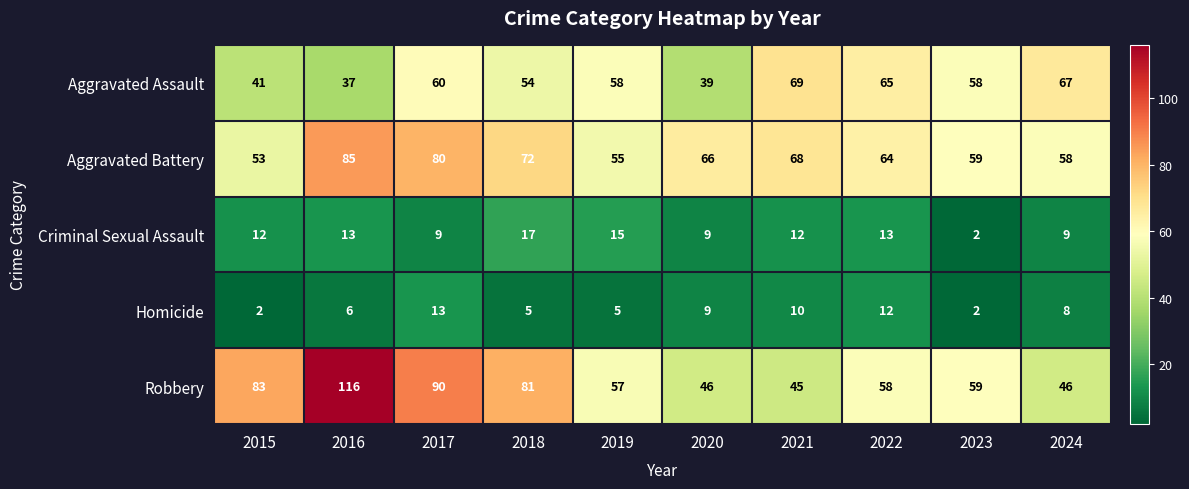

At 2017, list the series in order from largest to smallest.

Robbery, Aggravated Battery, Aggravated Assault, Homicide, Criminal Sexual Assault